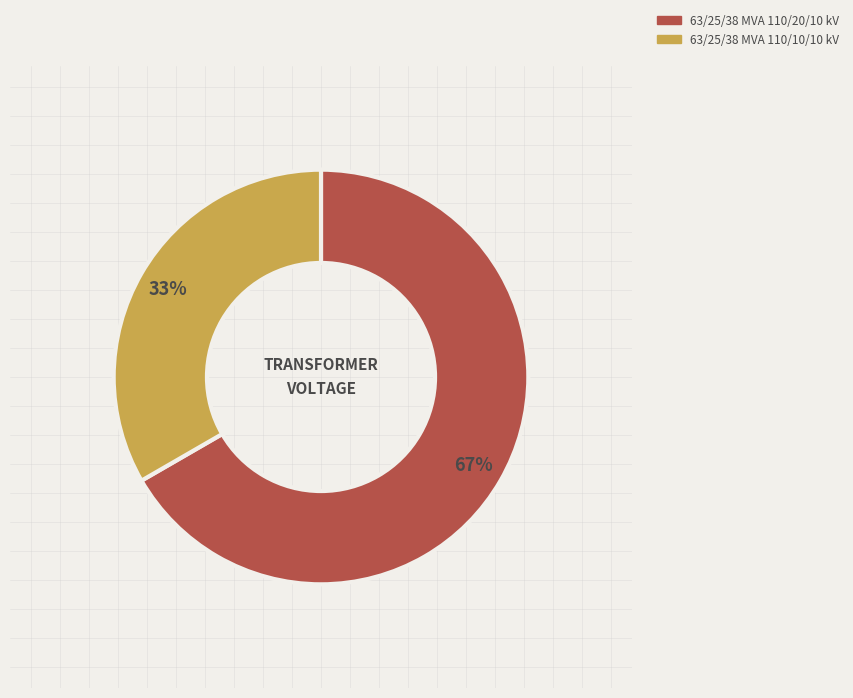

Does any single category account for the majority?

Yes